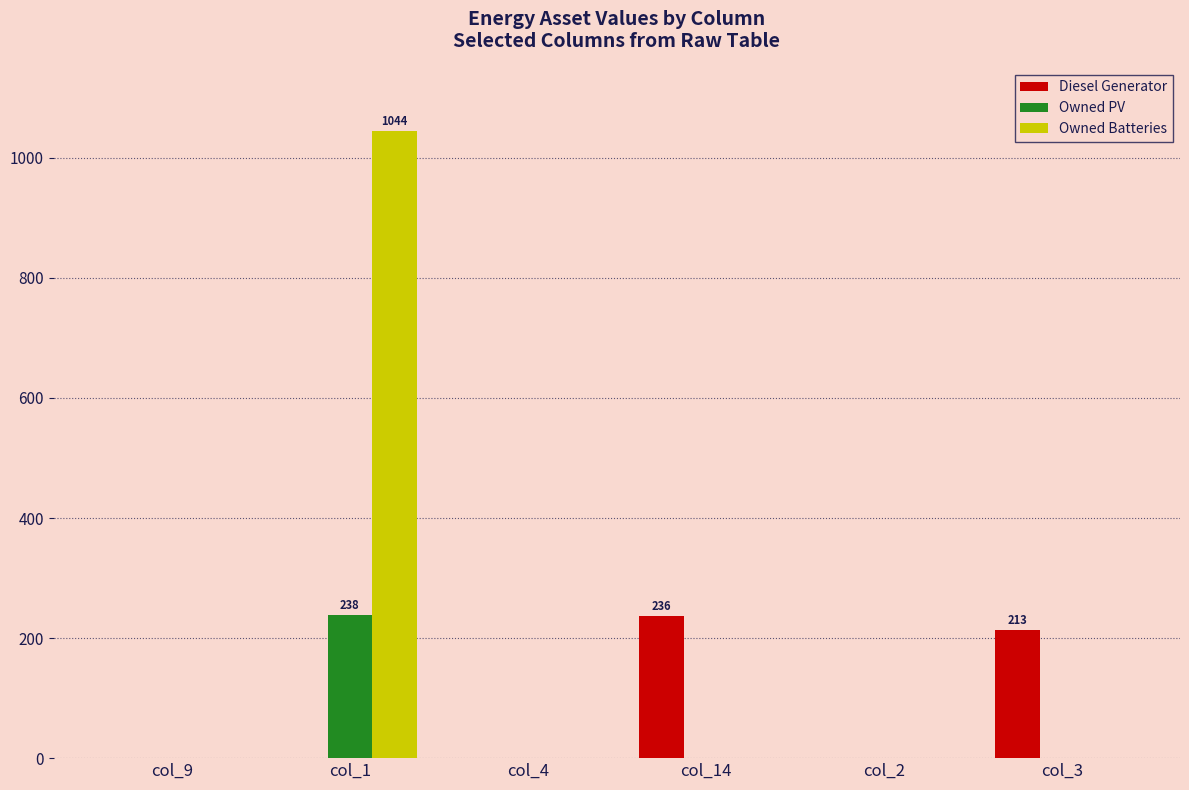

Is the value of Owned Batteries at col_1 greater than the value of Owned PV at col_9?

Yes